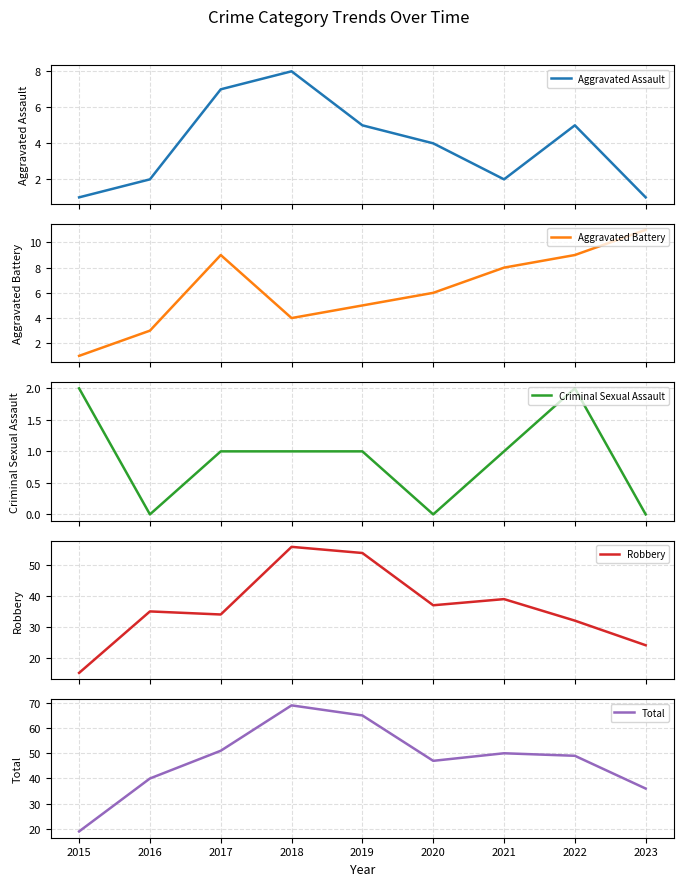

True or false: Criminal Sexual Assault and Total cross at least once.

False